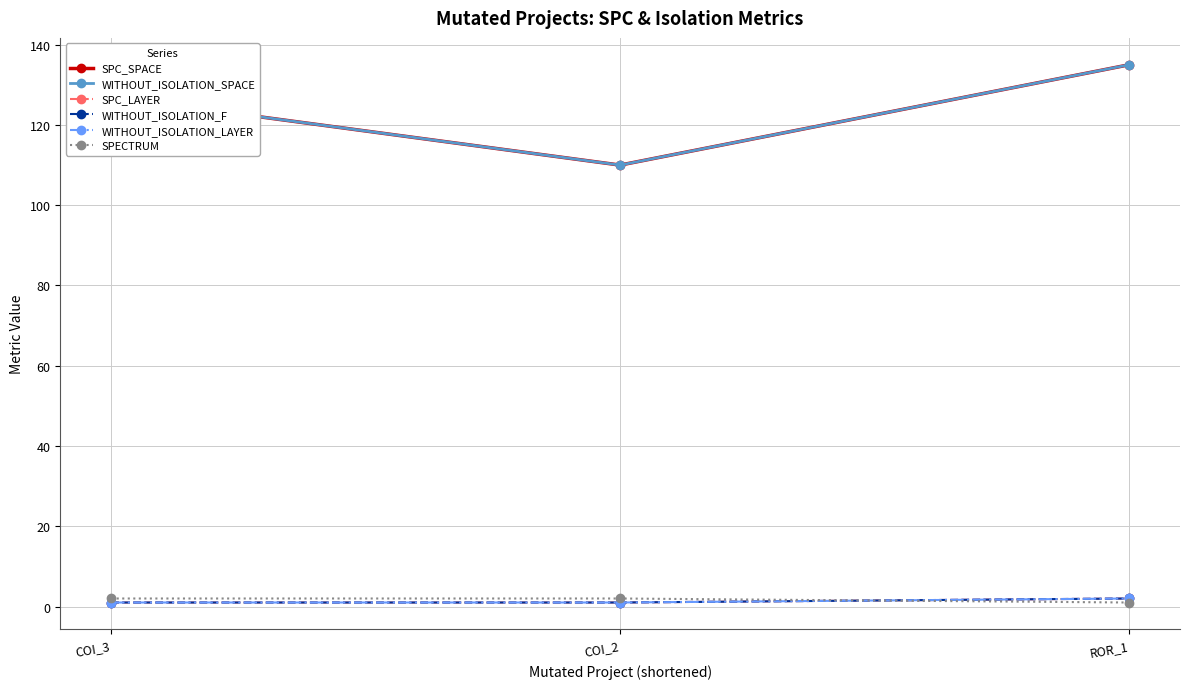

What is the value of the SPECTRUM point at the 3rd from the left?

1